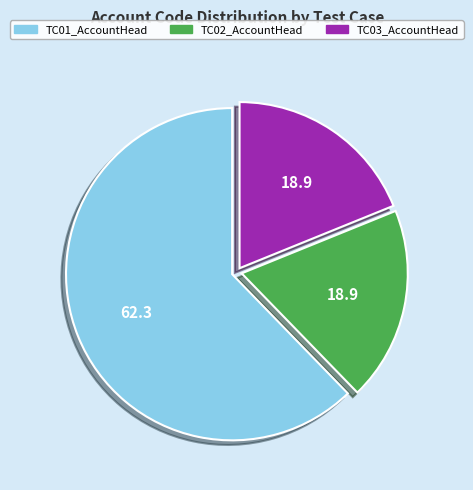

The TC01_AccountHead slice represents 75% of the pie. True or false?

False